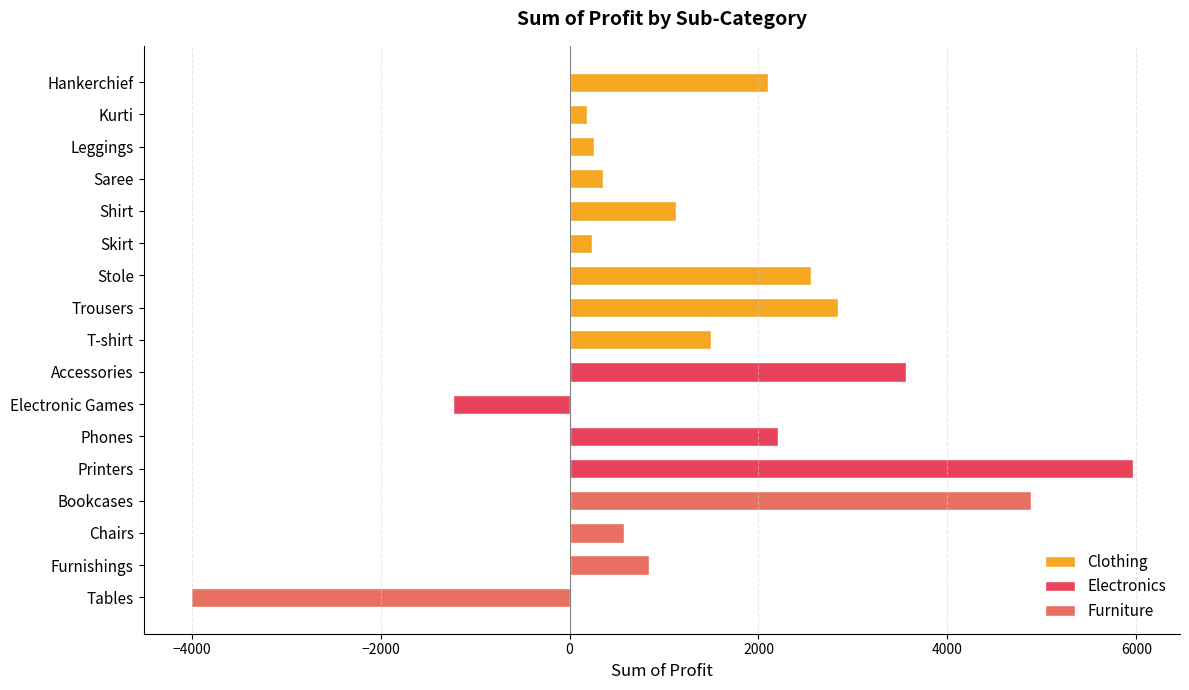

Which category has the lowest value across all series?

Tables